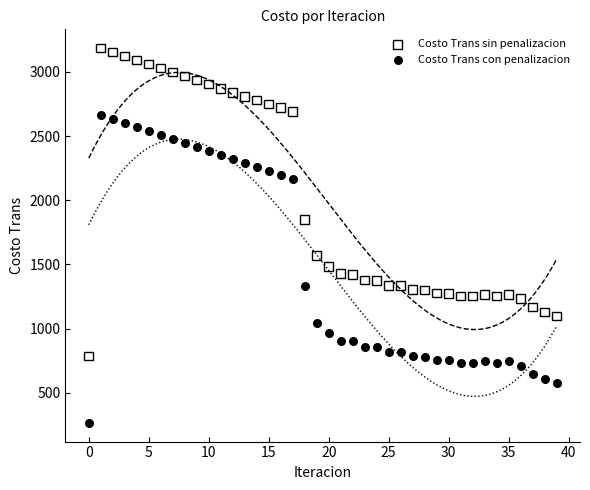

Which series contains the highest Y value?

Costo Trans sin penalizacion